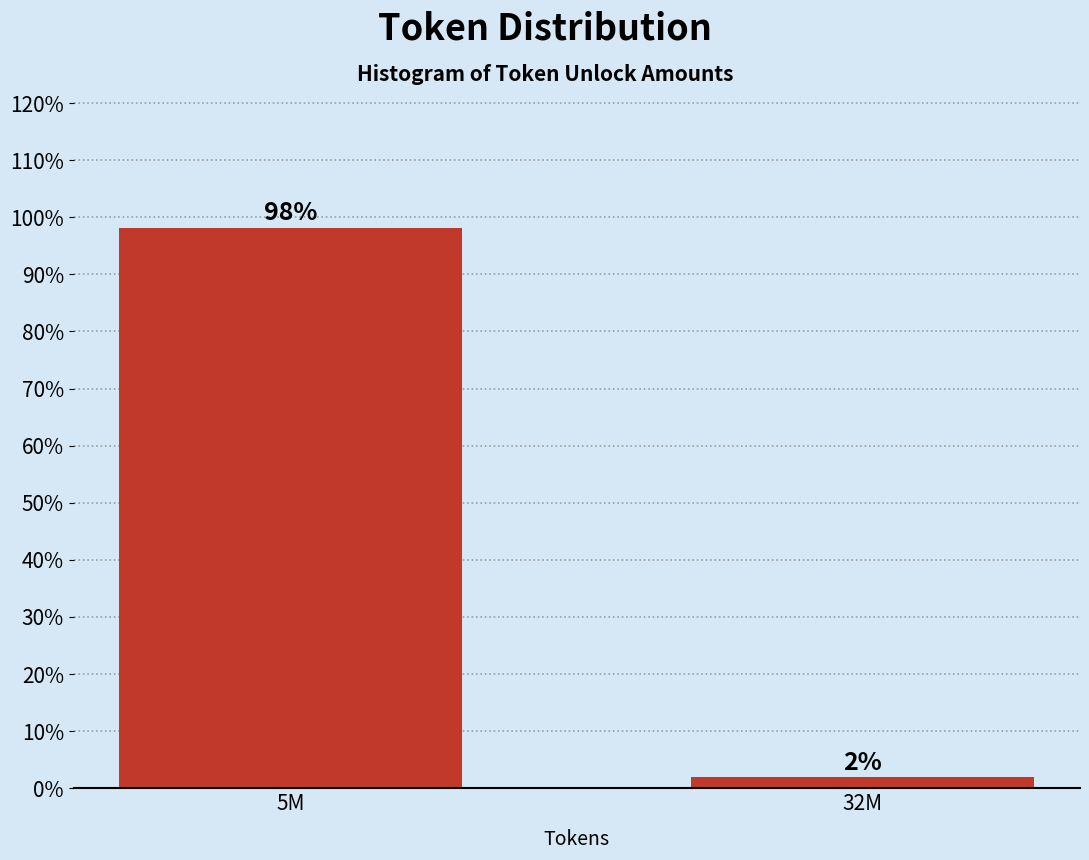

At which label does the data first exceed 98?

5M